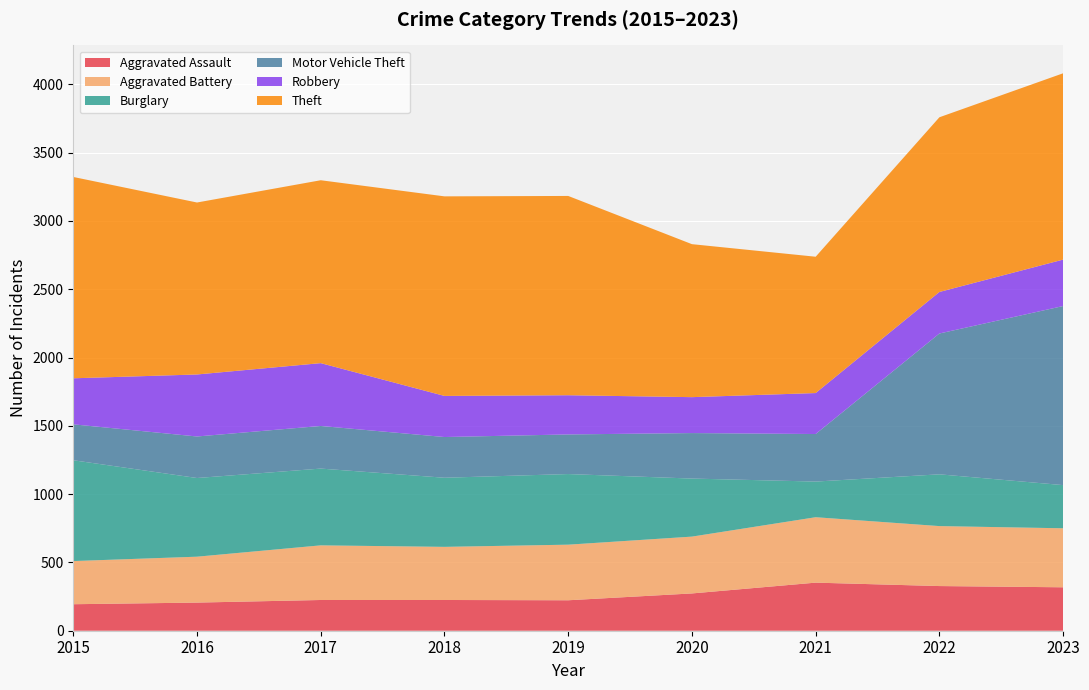

Reading left to right, extract all data points from this chart.

Aggravated Assault: 2015=194	2016=206	2017=225	2018=225	2019=223	2020=273	2021=352	2022=327	2023=318
Aggravated Battery: 2015=316	2016=336	2017=400	2018=389	2019=407	2020=416	2021=479	2022=439	2023=432
Burglary: 2015=738	2016=576	2017=562	2018=506	2019=517	2020=425	2021=261	2022=379	2023=316
Motor Vehicle Theft: 2015=263	2016=304	2017=312	2018=298	2019=290	2020=333	2021=348	2022=1031	2023=1311
Robbery: 2015=337	2016=454	2017=460	2018=301	2019=287	2020=263	2021=300	2022=304	2023=340
Theft: 2015=1474	2016=1259	2017=1339	2018=1461	2019=1459	2020=1120	2021=998	2022=1279	2023=1364